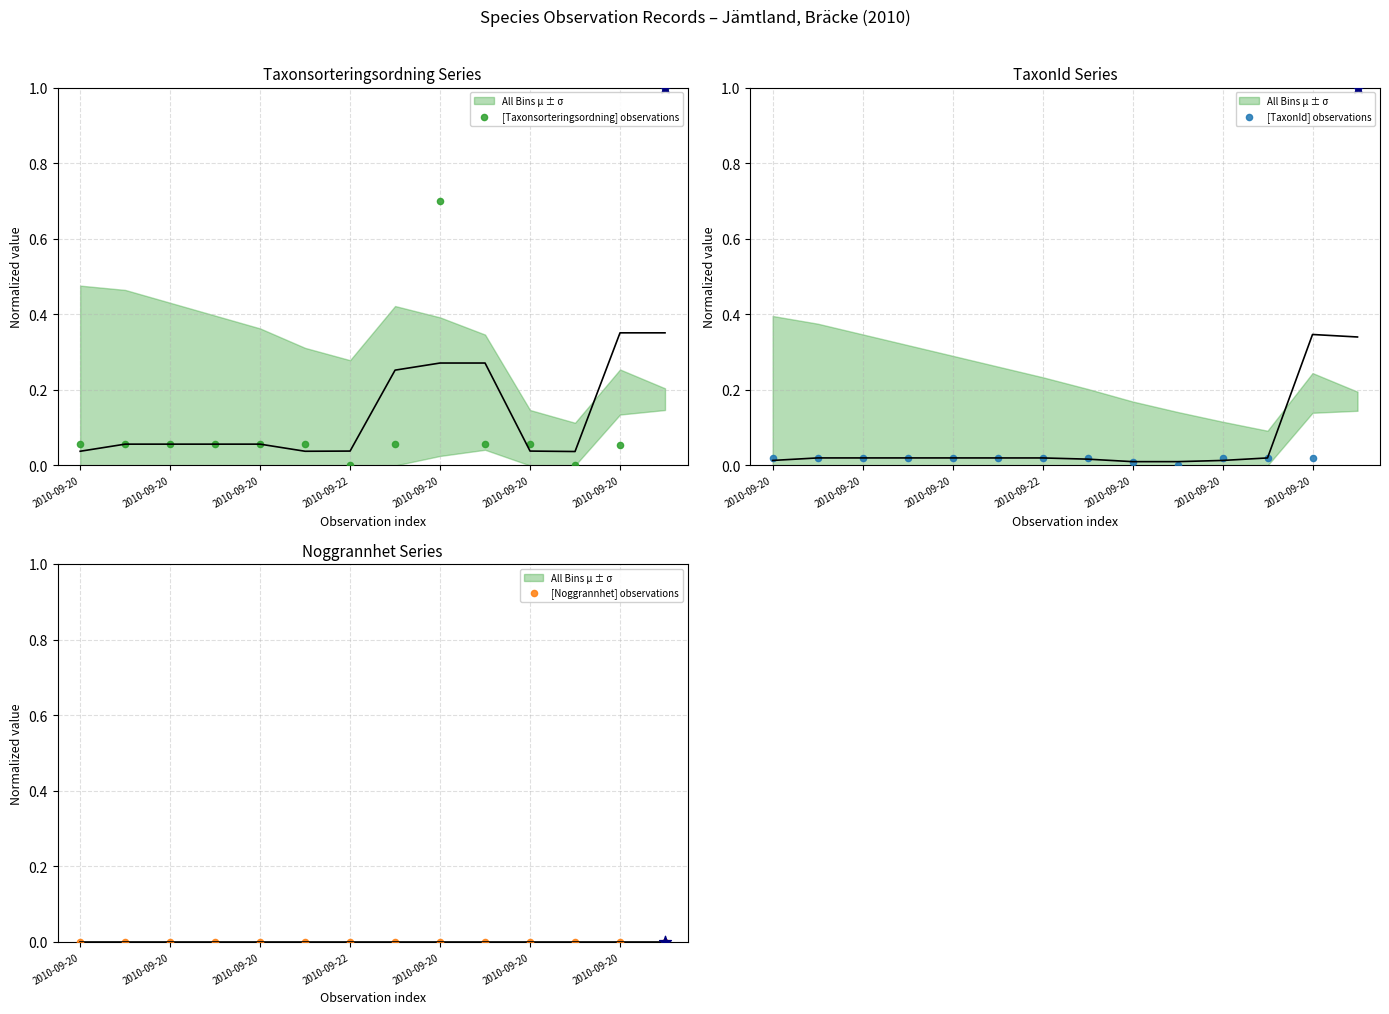

At how many categories does at least one series exceed 0?

14